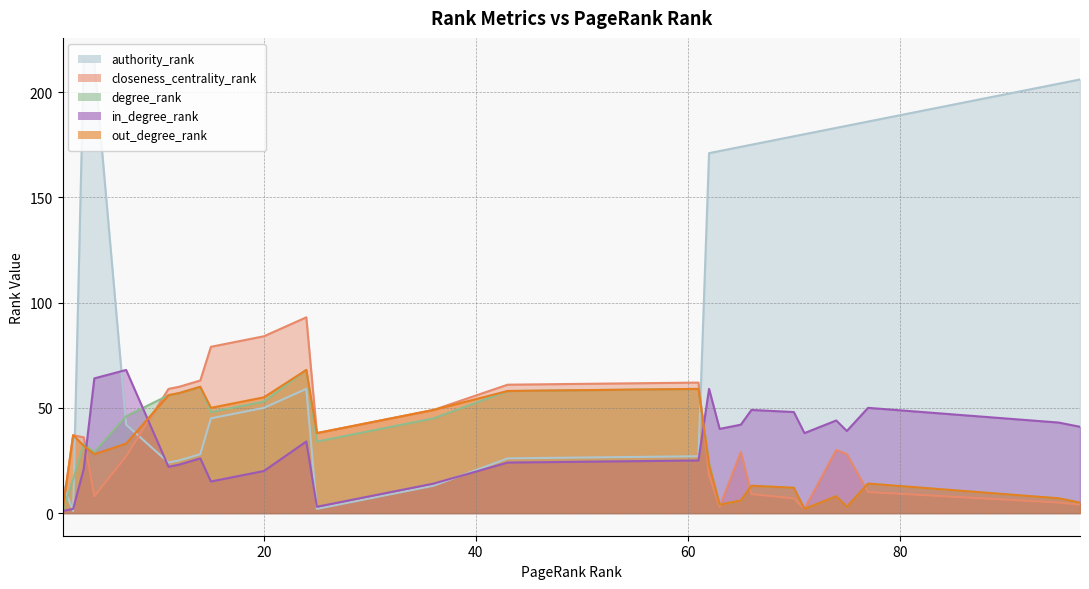

Which series has the largest total across all categories?

authority_rank